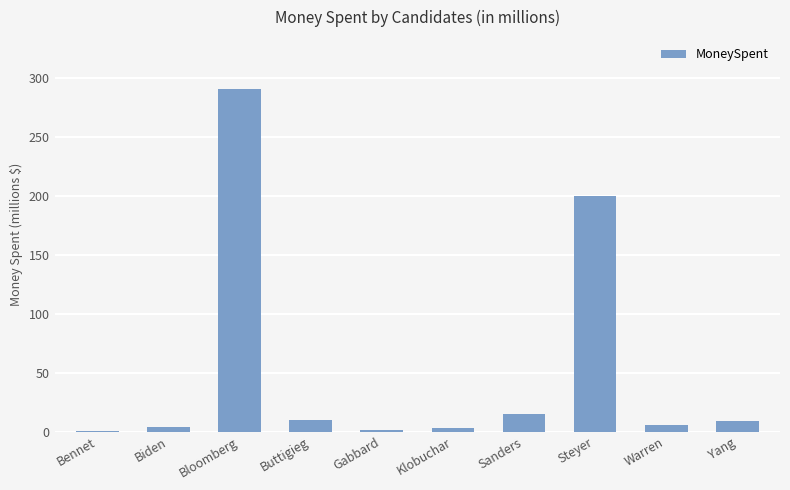

True or false: the data shows 5.8 at Warren.

True